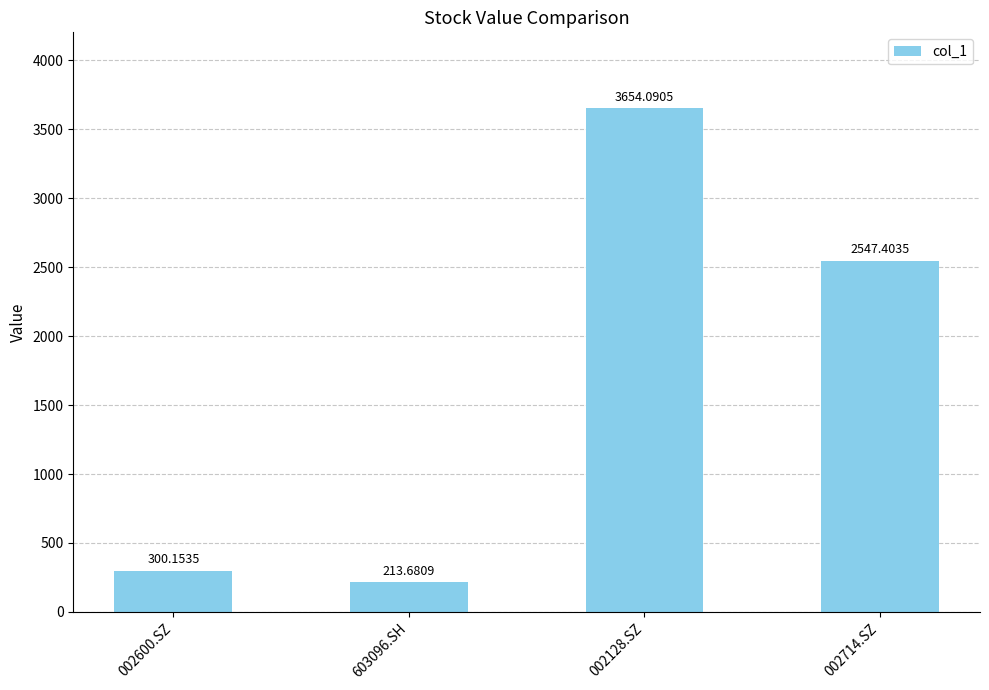

Rank the categories by value from highest to lowest.

002128.SZ, 002714.SZ, 002600.SZ, 603096.SH